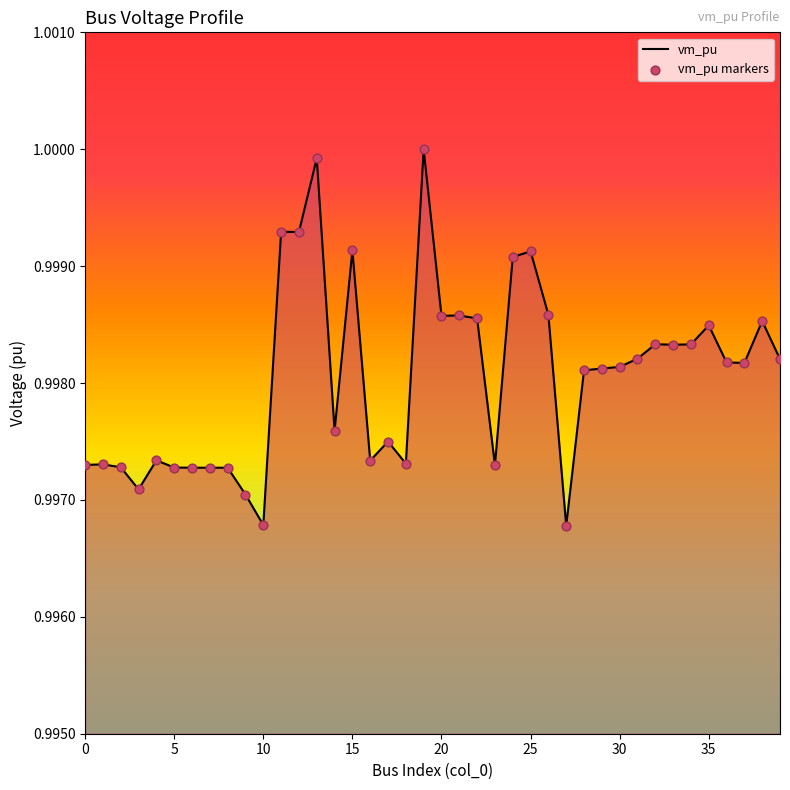

How many lines are shown in the chart?

1